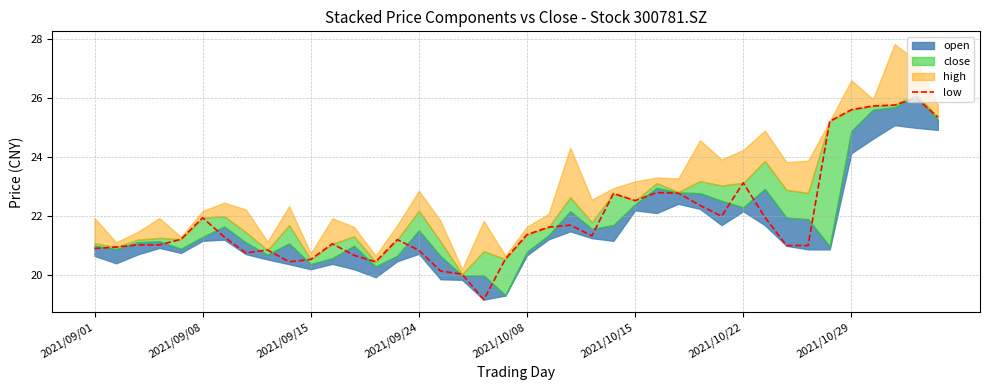

Does the chart display data point markers on the line(s)?

No